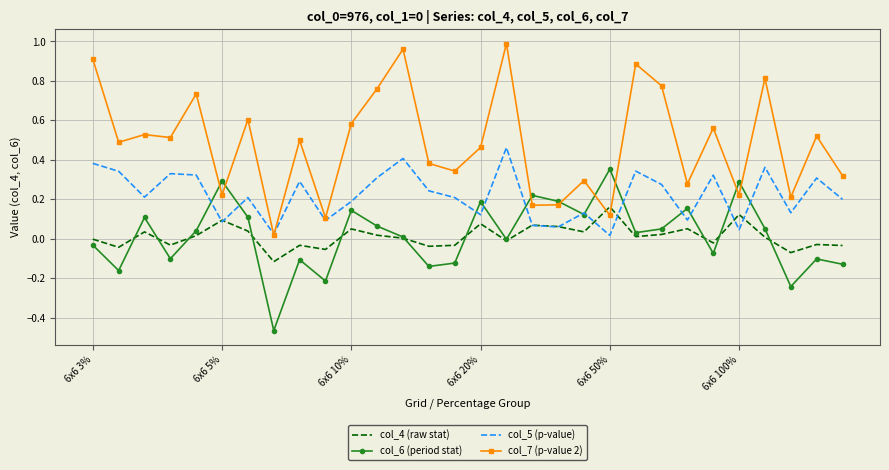

How many interior local valleys does the col_5 (p-value) series have?

10